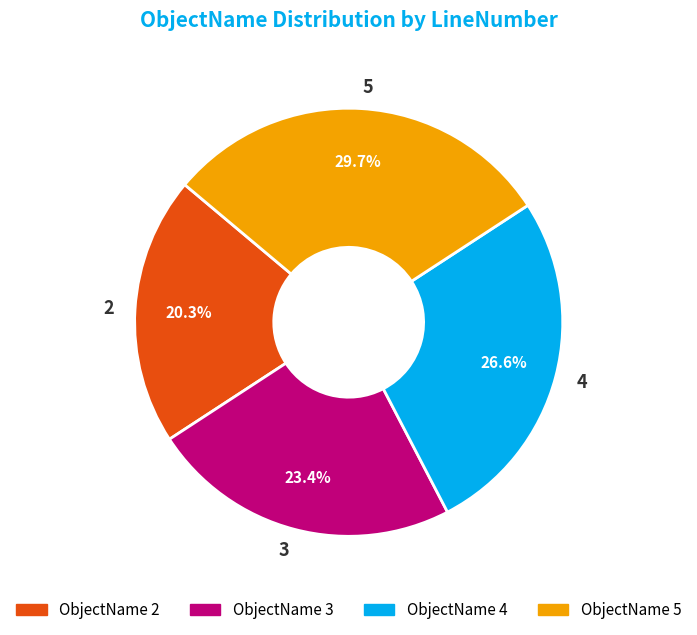

Which slice is the smallest?

2